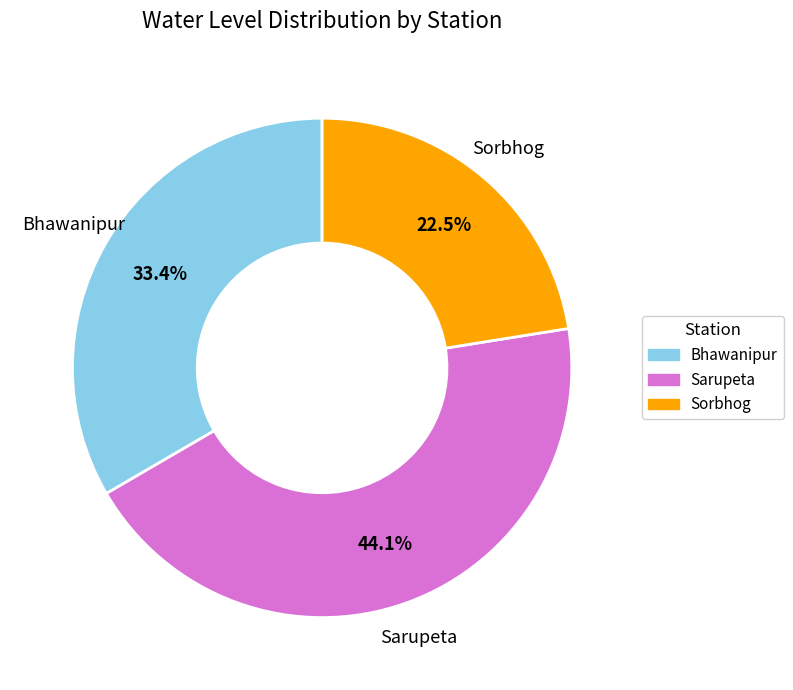

To the nearest percent, what is the average slice percentage?

33%